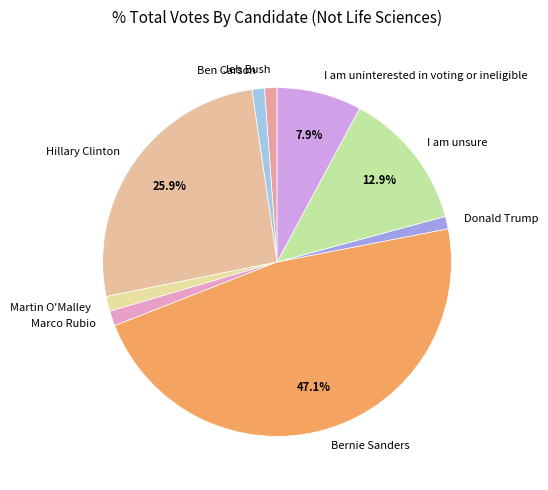

Do Bernie Sanders and Hillary Clinton together represent more than half of the pie?

Yes